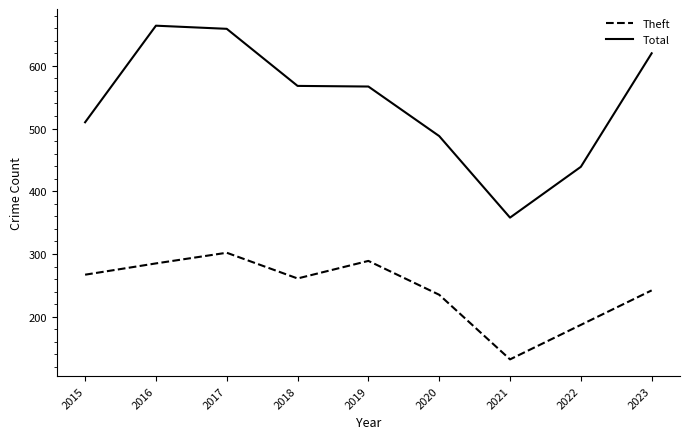

What are all the series names shown in the legend?

Theft, Total